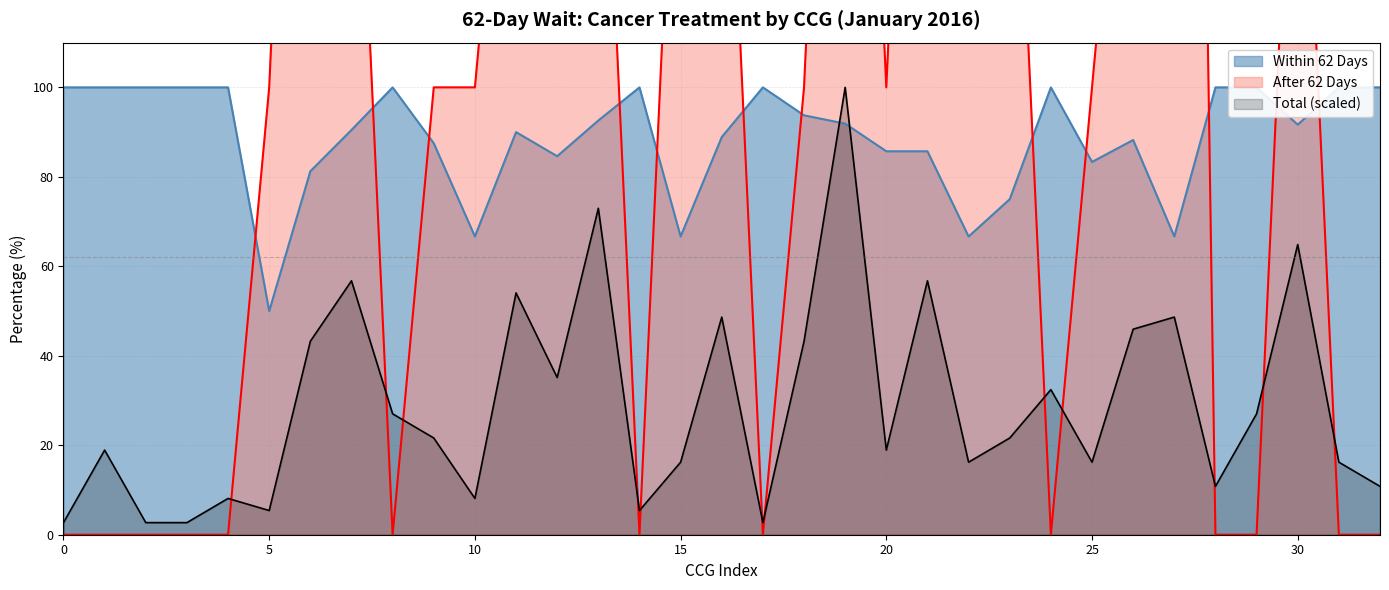

True or false: Total has a value of 18.9 at NHS HARTLEPOOL AND STOCKTON-ON-TEES CCG.

True